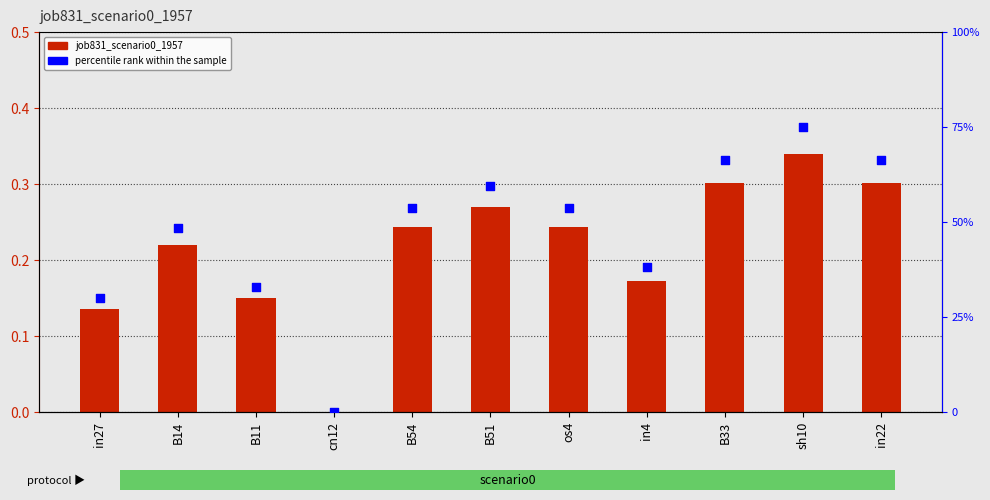

Which series has the largest Y range (max minus min)?

percentile rank within the sample